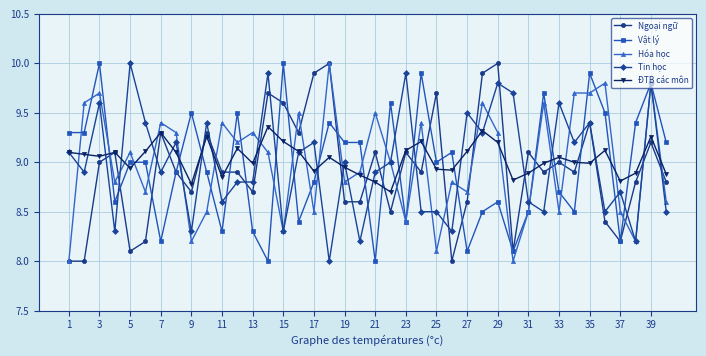

True or false: Vật lý has more than 2 interior local peaks.

True